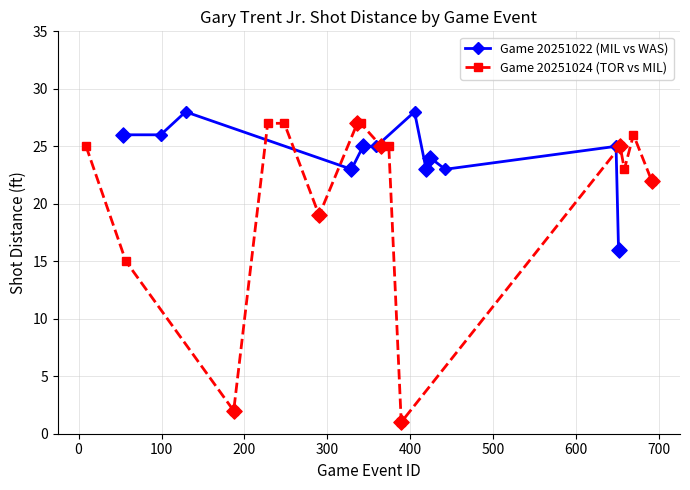

True or false: Game 20251022 (MIL vs WAS) has more than 0 points higher than both neighbors.

True